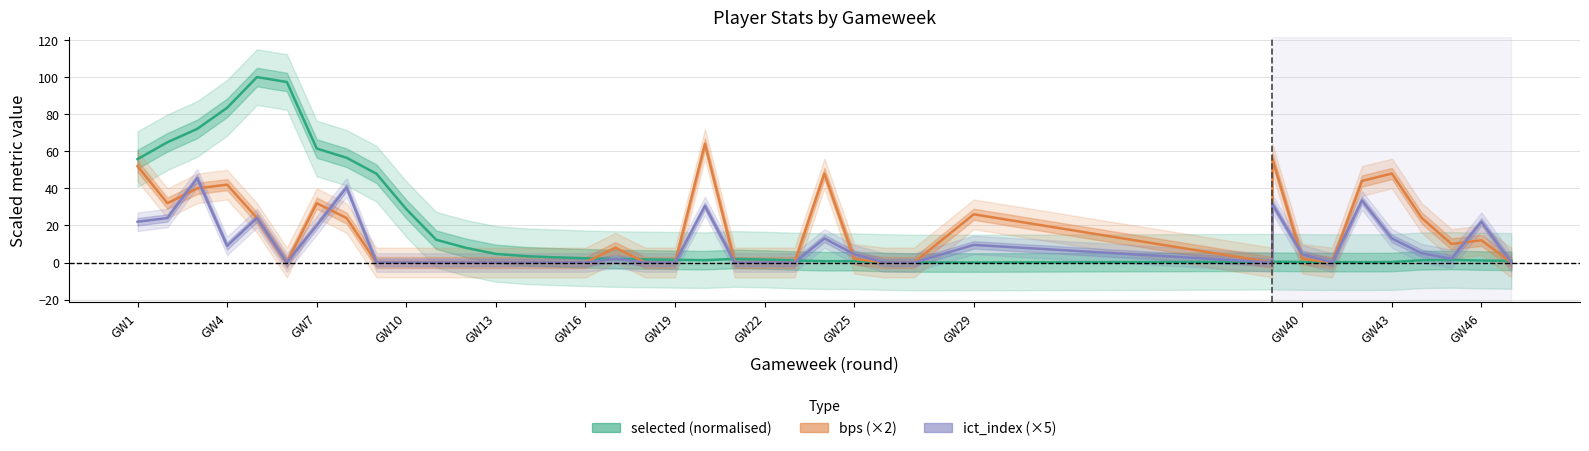

Which label corresponds to the smallest value in the chart?

GW29